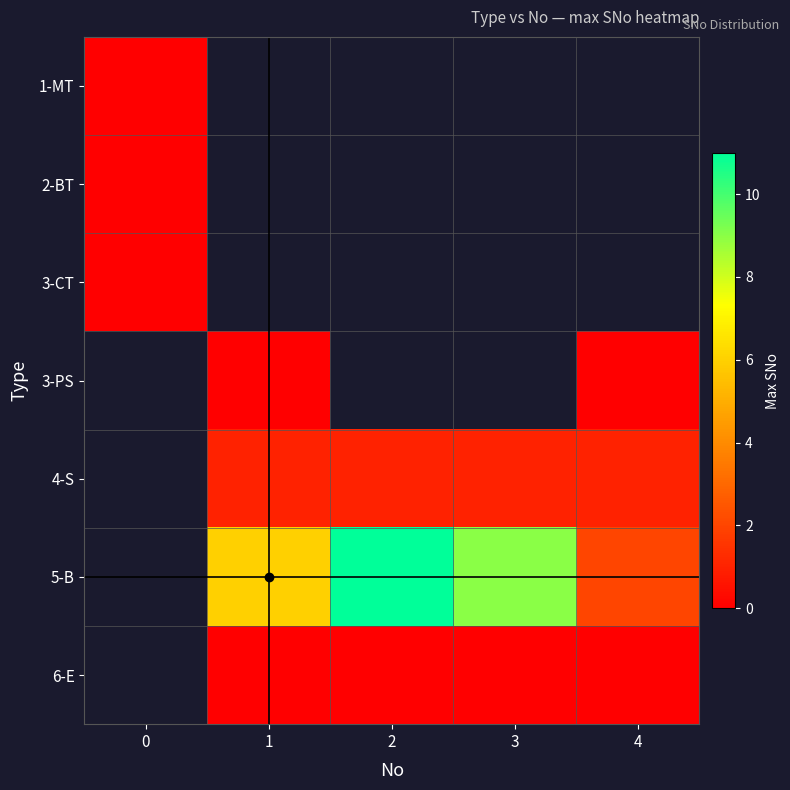

List the labels in order of 5-B value, smallest first.

4, 3, 0, 1, 2